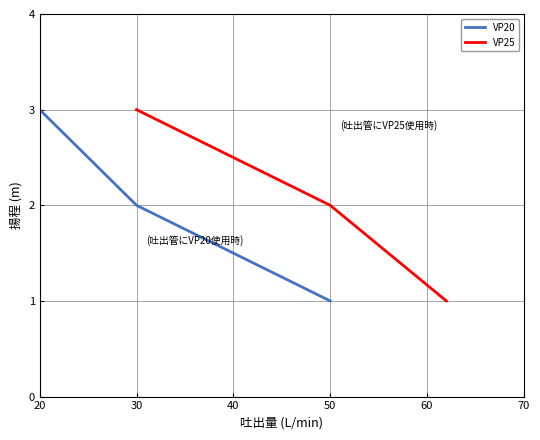

What is the difference between the maximum and minimum values in the VP20 series?

2.0